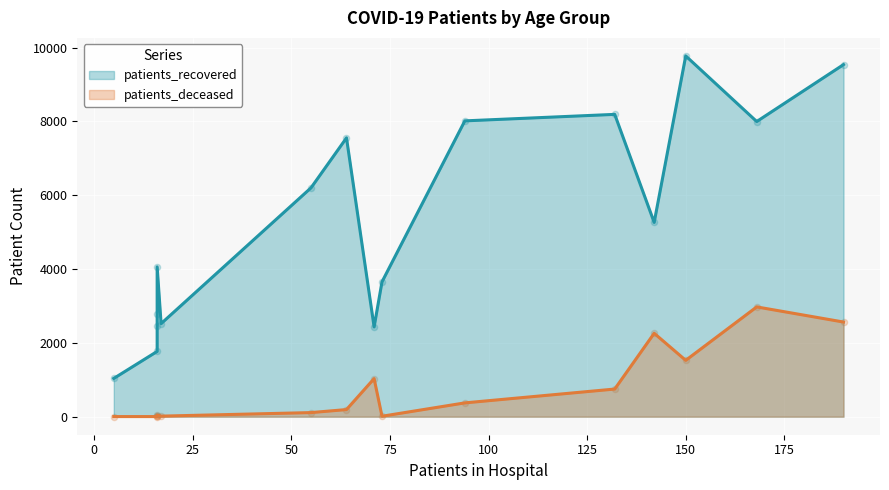

Which series has the largest total across all categories?

patients_recovered